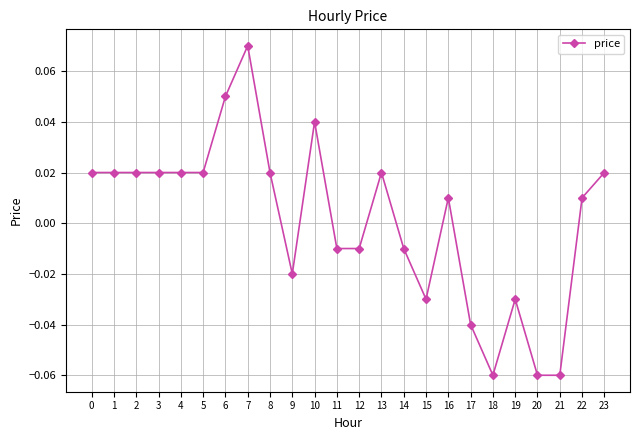

Between 19 and 3, which is larger?

3